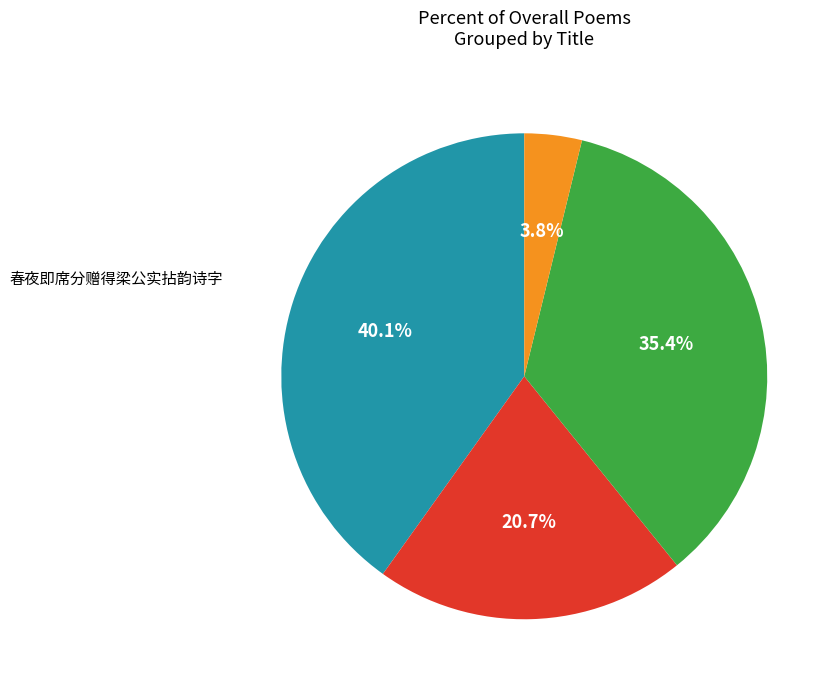

Does any single category account for the majority?

No